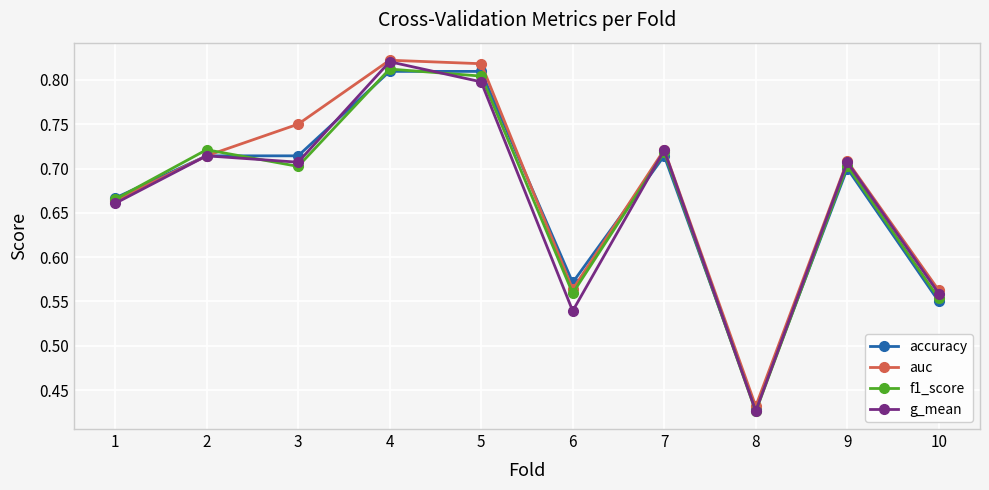

Between 1 and 4, which series saw the biggest shift?

g_mean